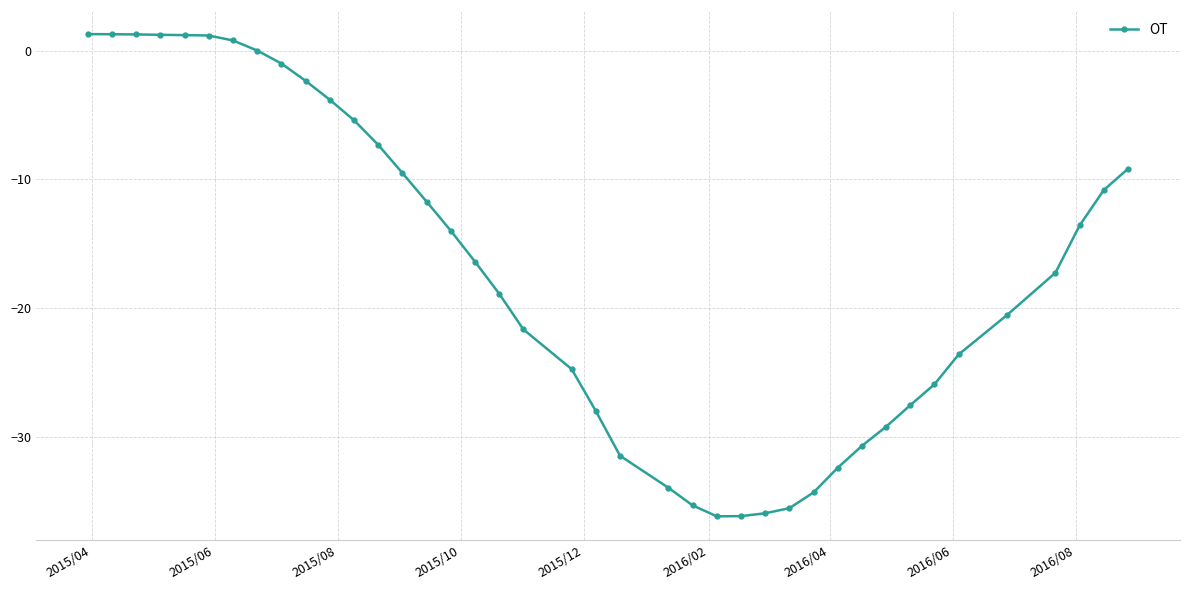

How many categories are shown in the chart?

40